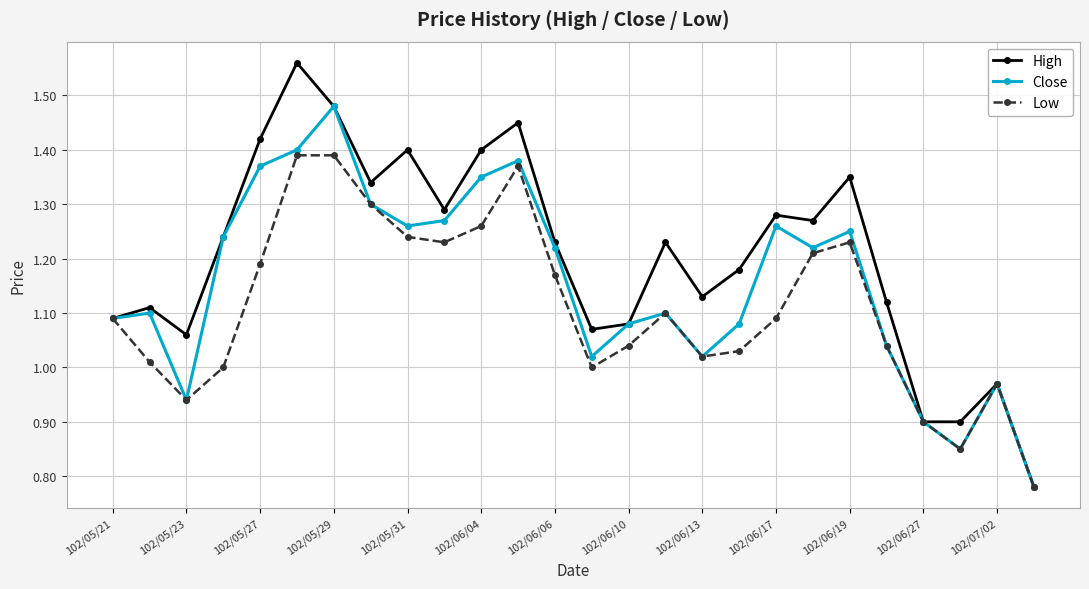

Which series has the widest spread of values?

High